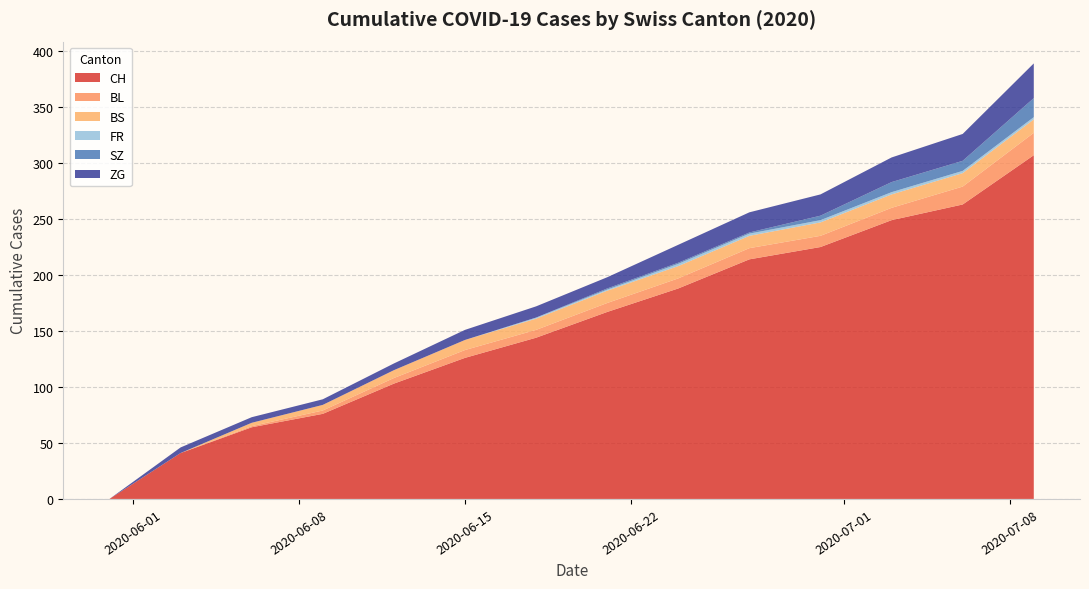

What is the highest value of the CH series?

307